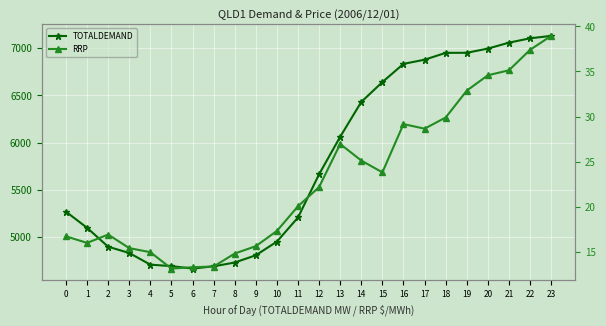

Where is RRP nearest to the value 26?

14